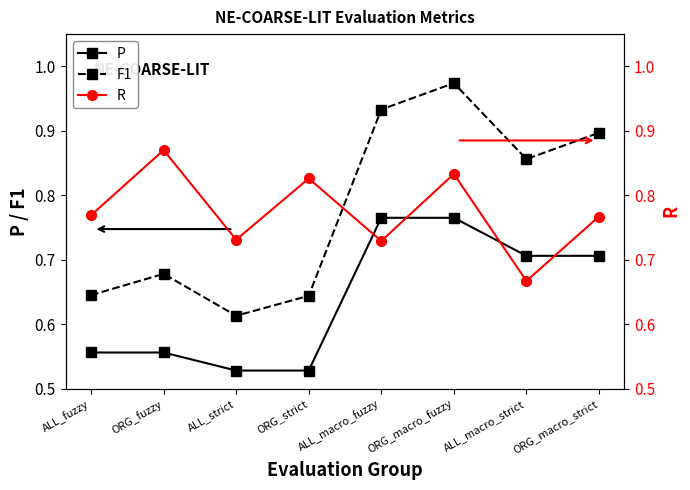

List the series in order of their peak value, lowest first.

P, R, F1